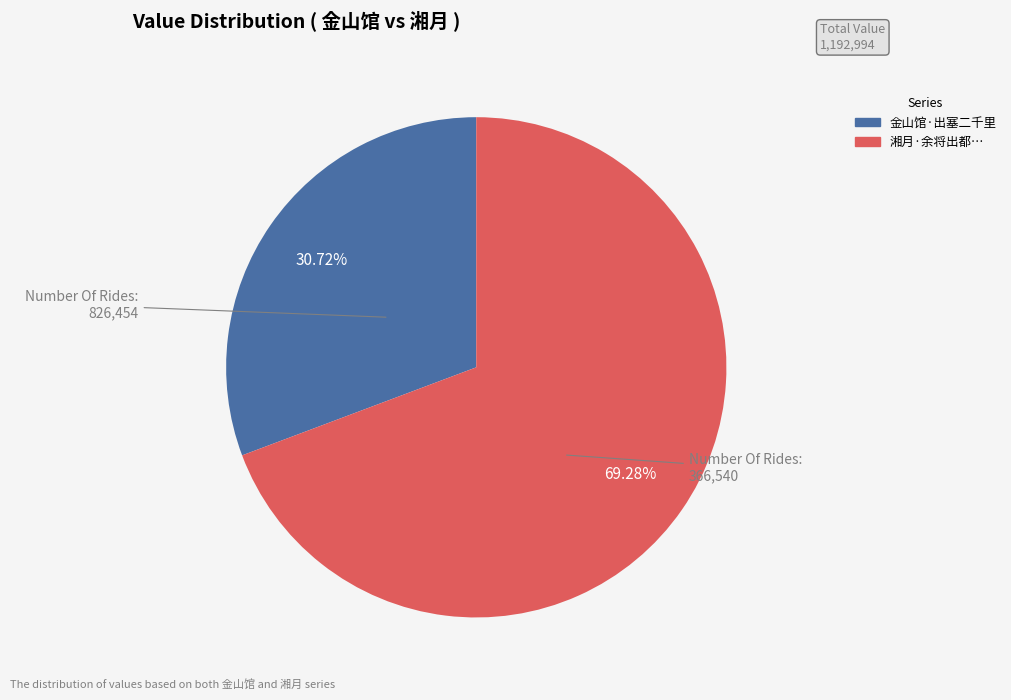

Does any single category account for the majority?

Yes